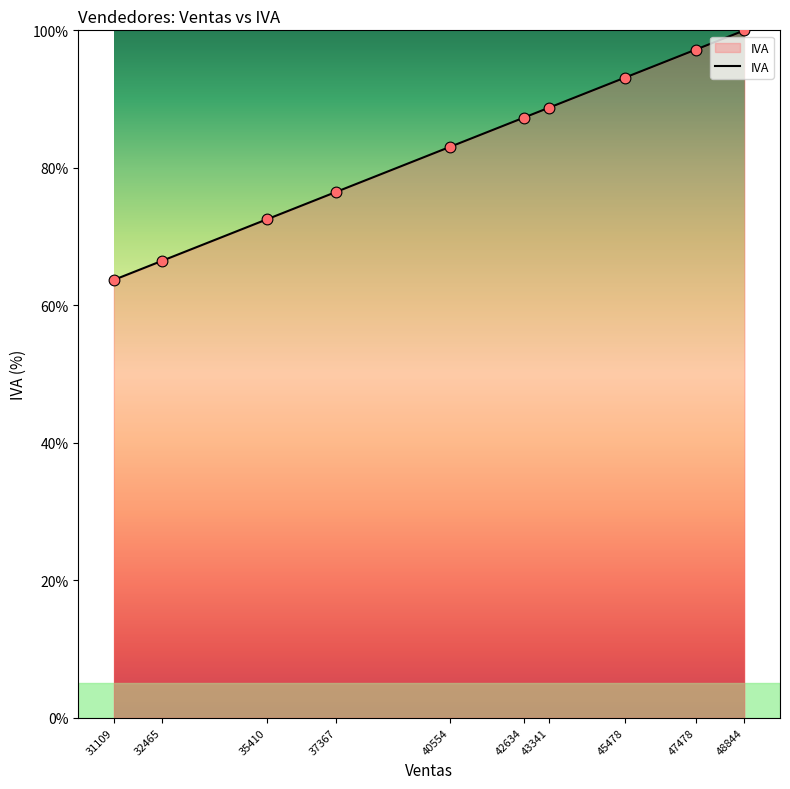

What is the ratio of the value at 35410 to the value at 45478?

0.8